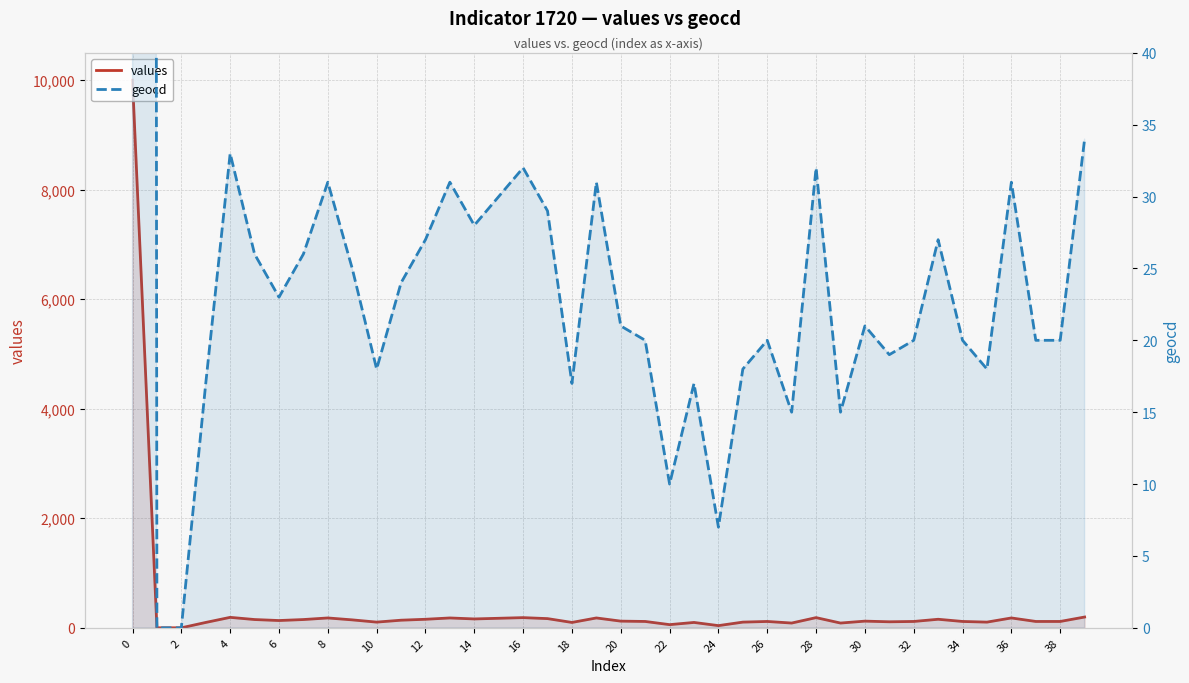

In values, how many points are higher than both neighbors (excluding endpoints)?

11